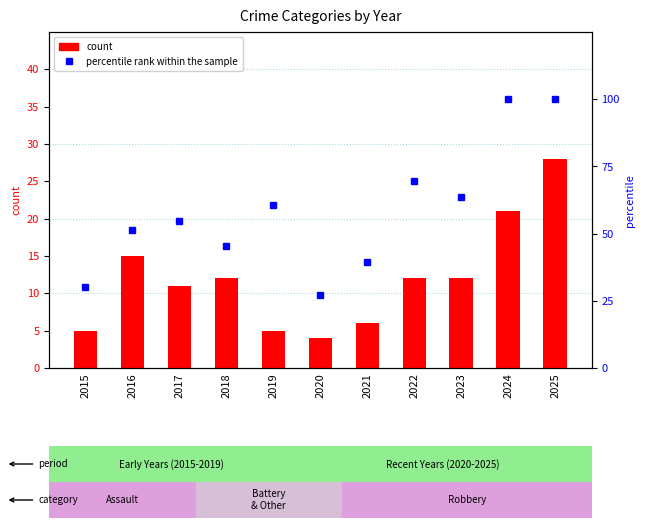

The value of percentile rank within the sample at 2024 is 100.0. True or false?

True